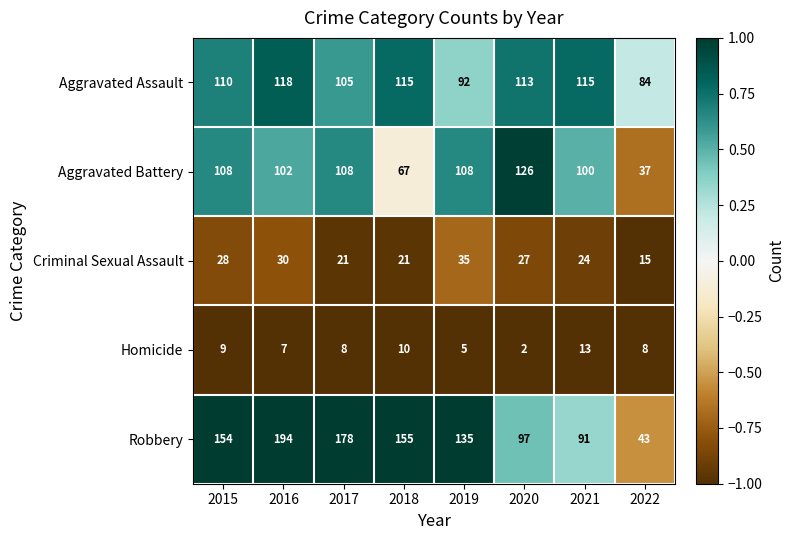

At which label is Robbery closest to 118?

2019